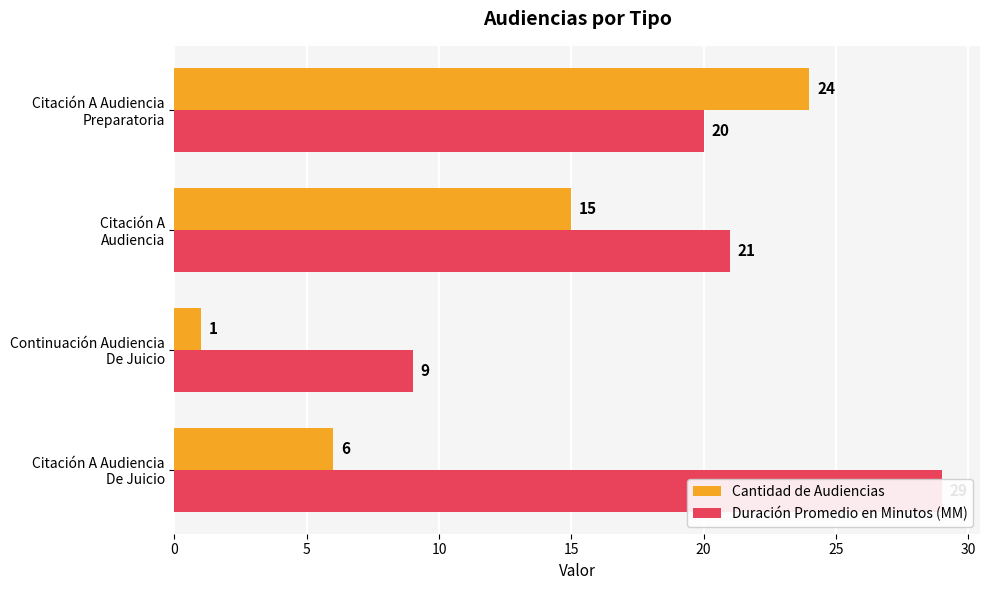

What is the difference between the second highest and second lowest values in the Duración Promedio en Minutos (MM) series?

1